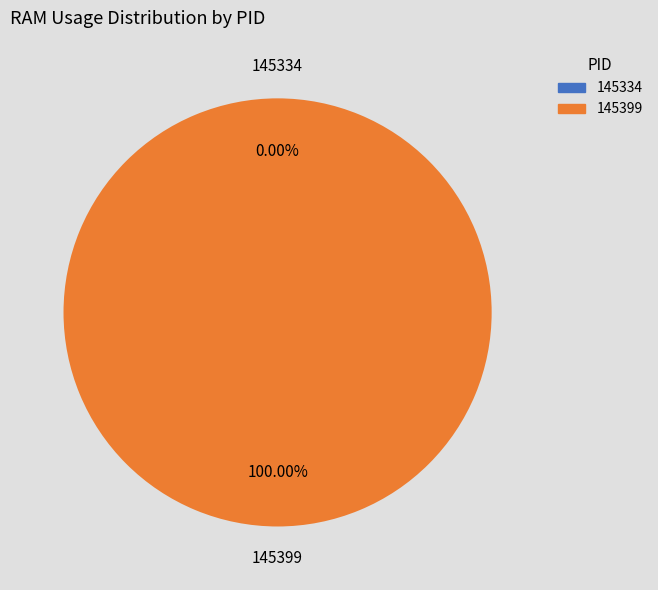

Which slice is the smallest?

145334